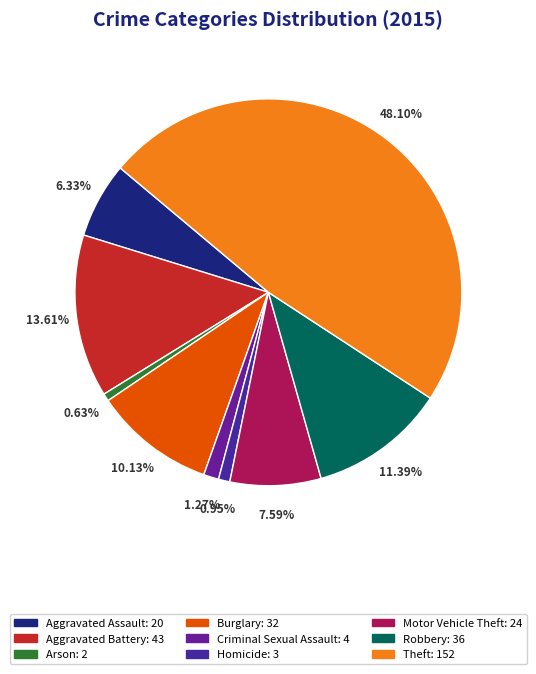

To the nearest percent, what is the average slice percentage?

11%